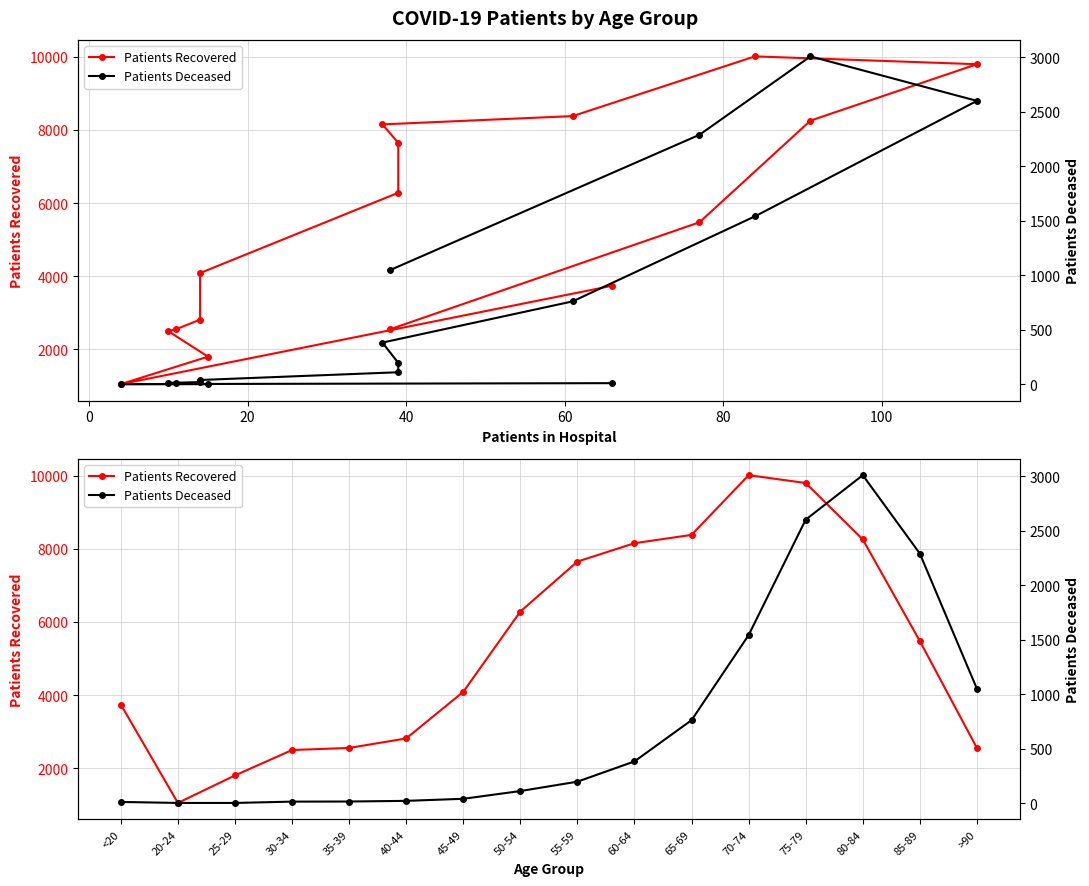

What is the spread (max minus min) of values at 20-24?

1046